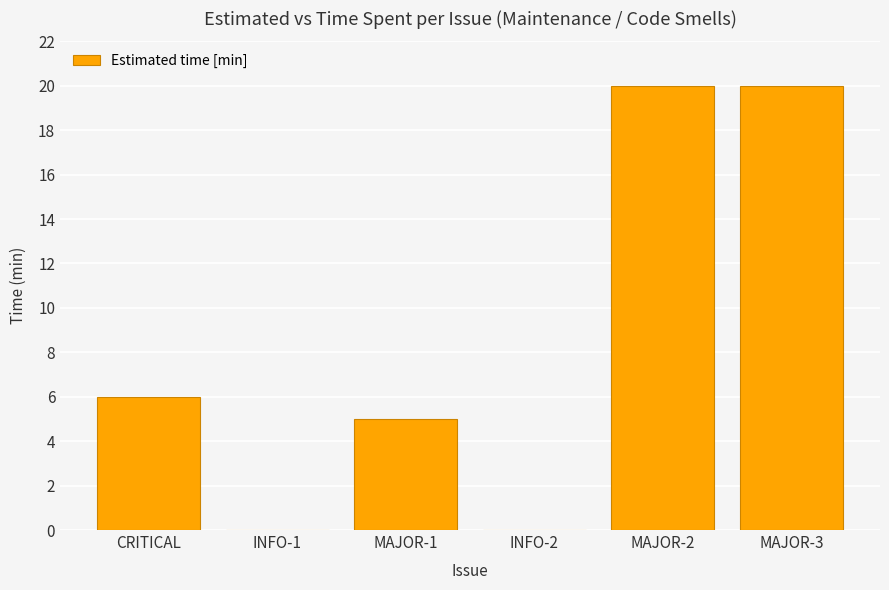

Between MAJOR-3 and INFO-1, which is larger?

MAJOR-3